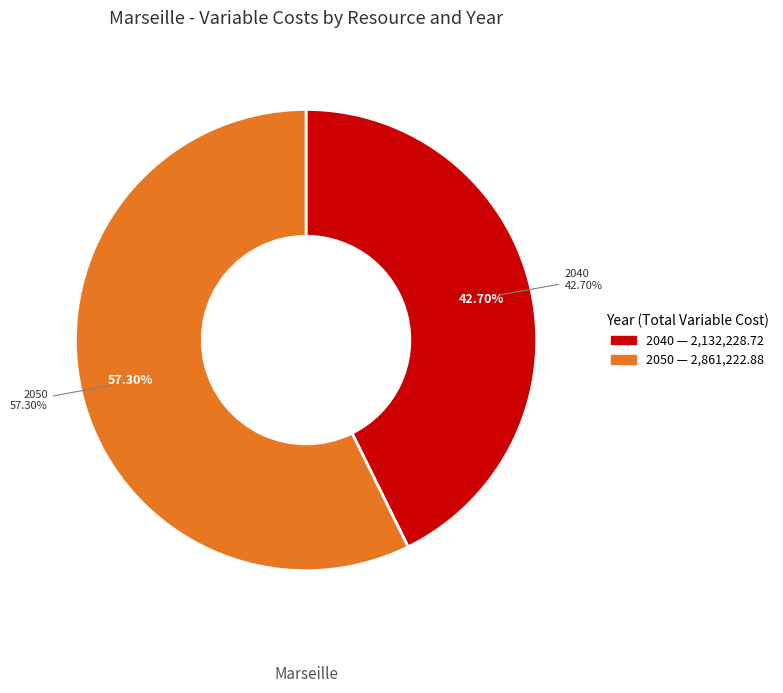

To the nearest percent, what is the combined percentage of 2050 and 2040?

100%